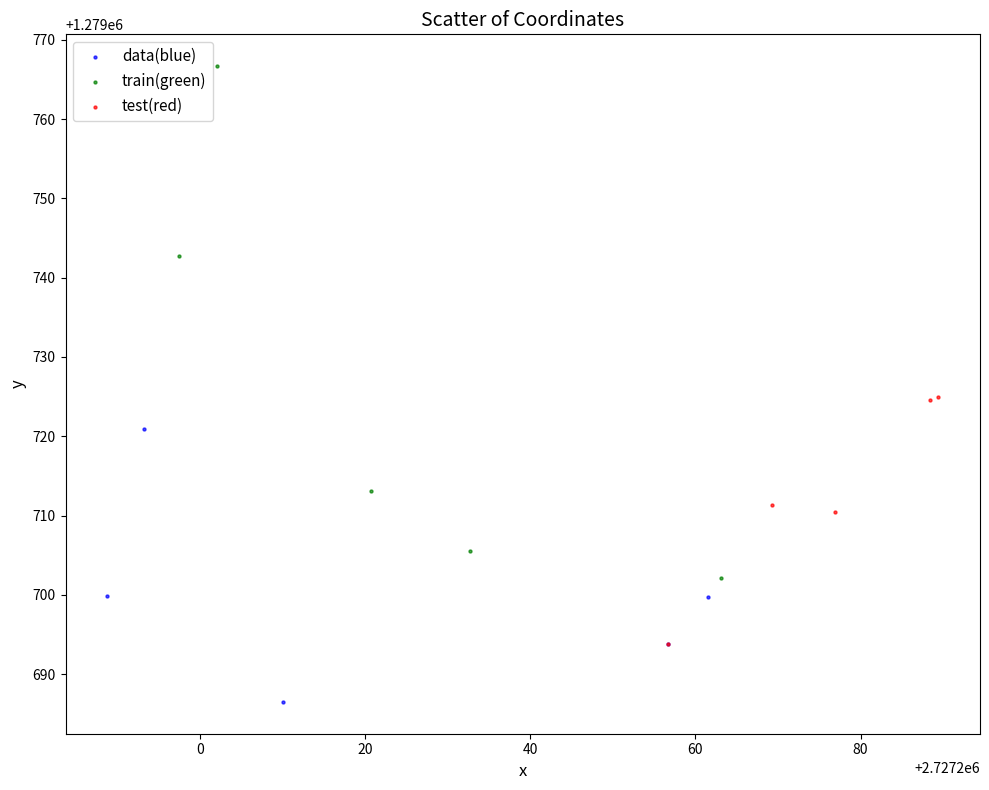

Which series has the widest spread of Y values?

train(green)